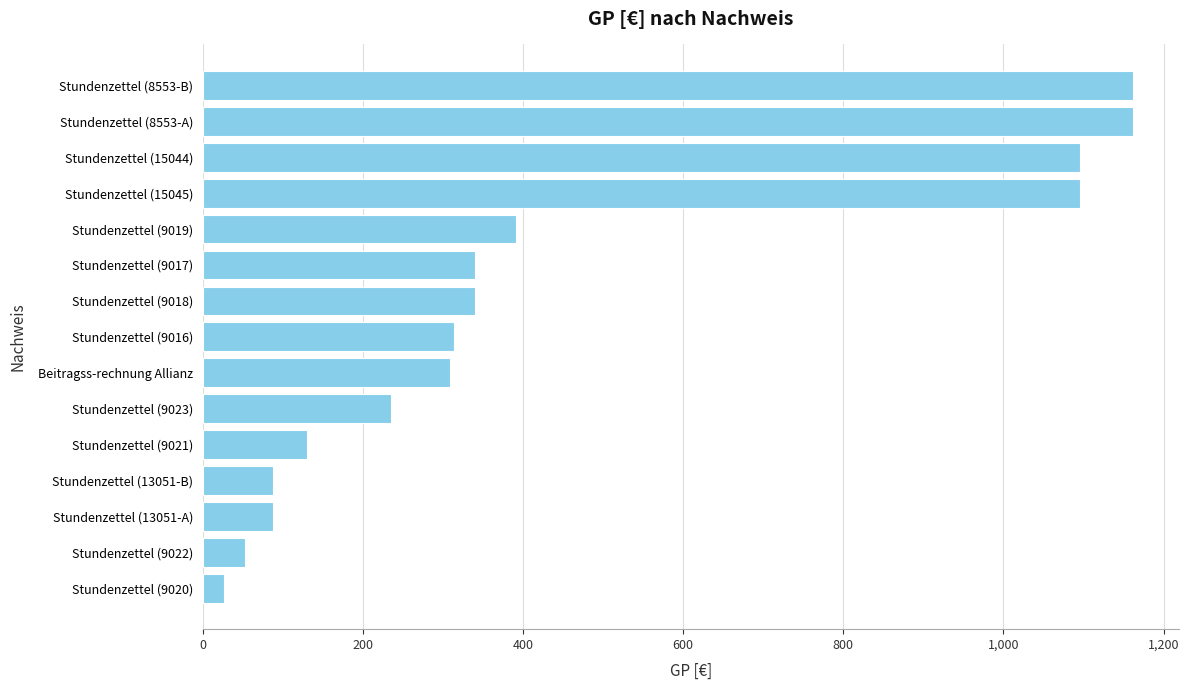

What is the ratio of the value at Stundenzettel (15045) to the value at Stundenzettel (15044)?

1.0